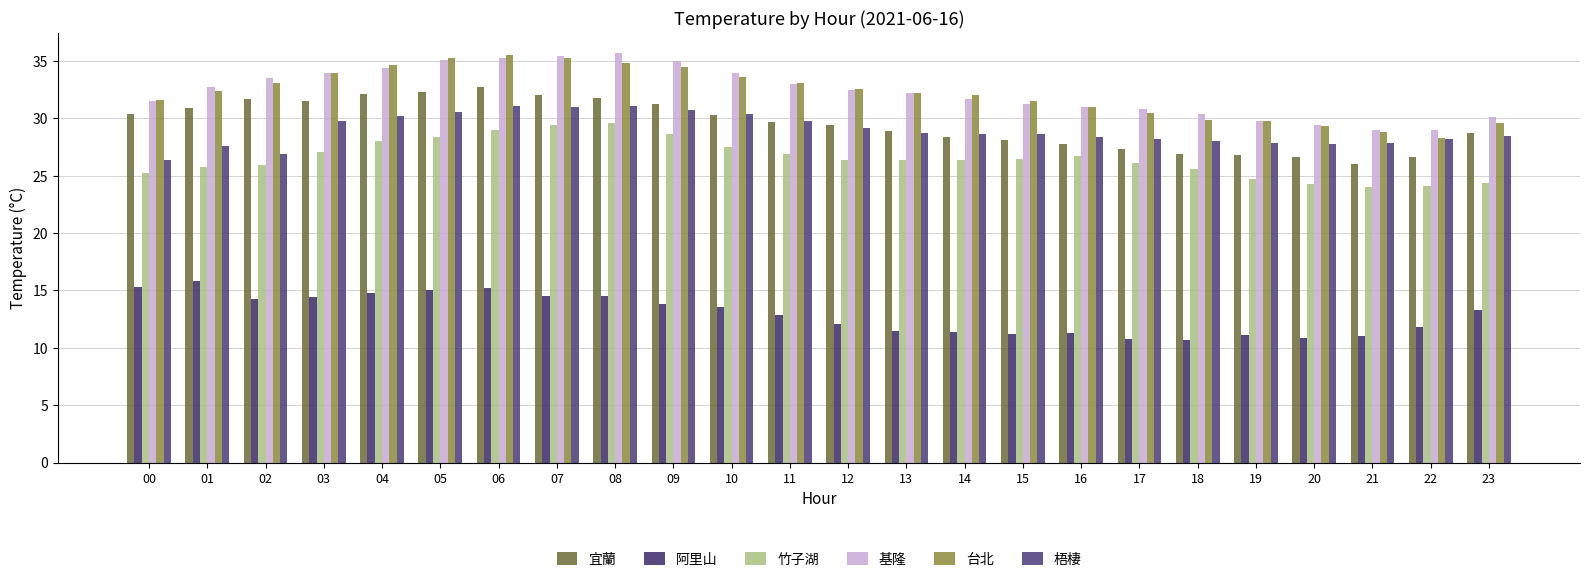

How many groups of bars are there?

24